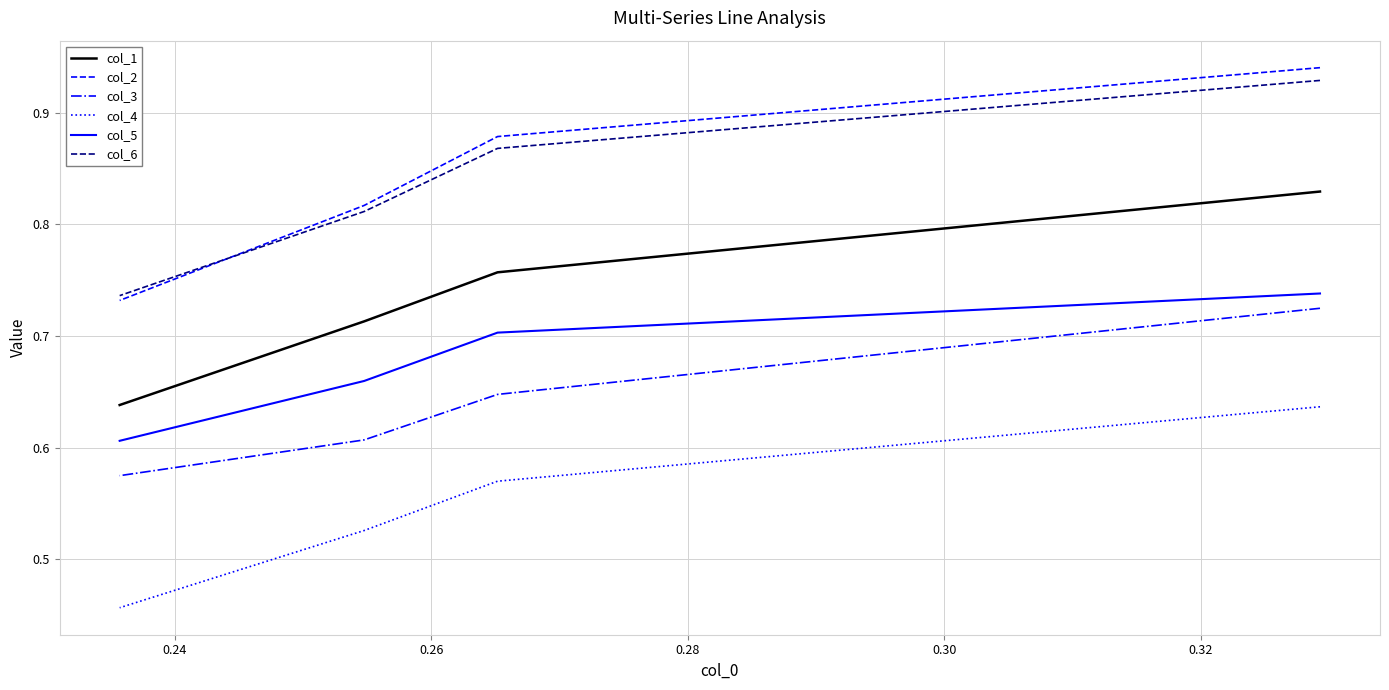

Count the number of categories in the chart.

4